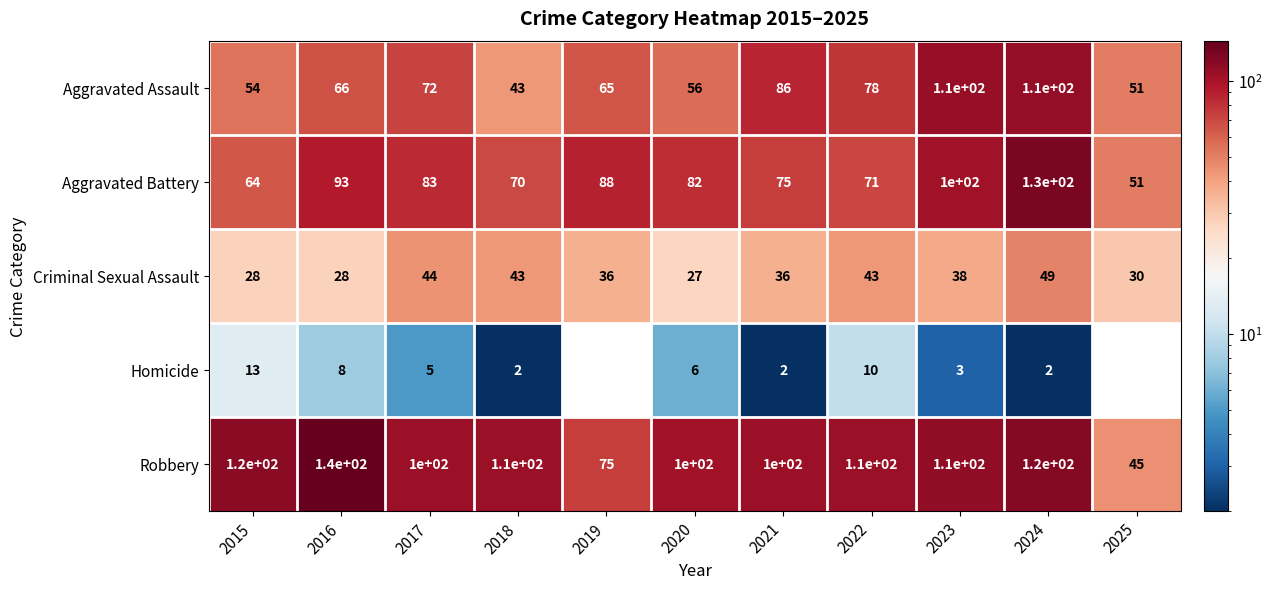

At which label does Criminal Sexual Assault reach its peak?

2024